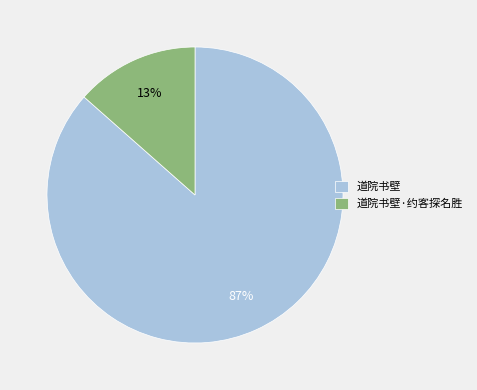

To the nearest percent, what is the combined percentage of 道院书壁 and 道院书壁·约客探名胜?

100%